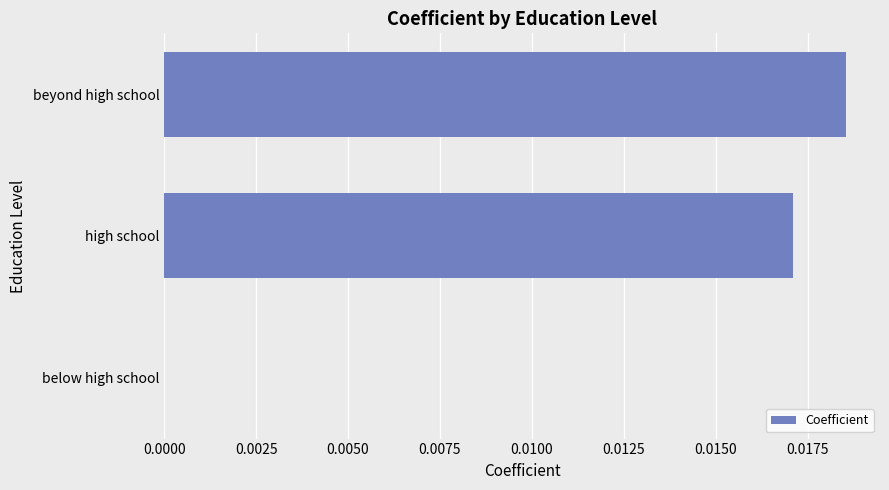

The chart shows a value of 0.0 at beyond high school. True or false?

True